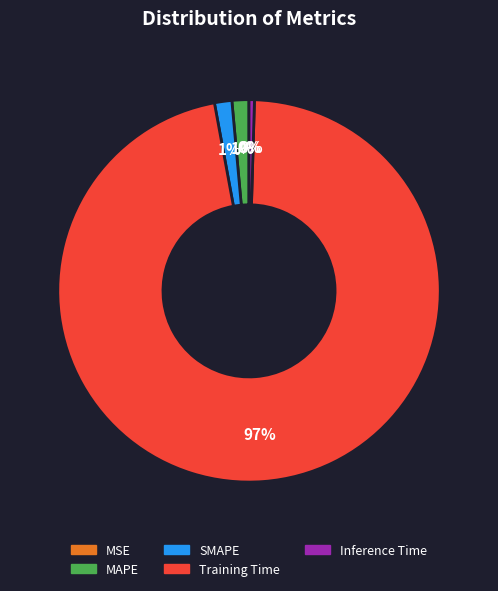

To the nearest percent, what percentage of the pie is SMAPE?

1%